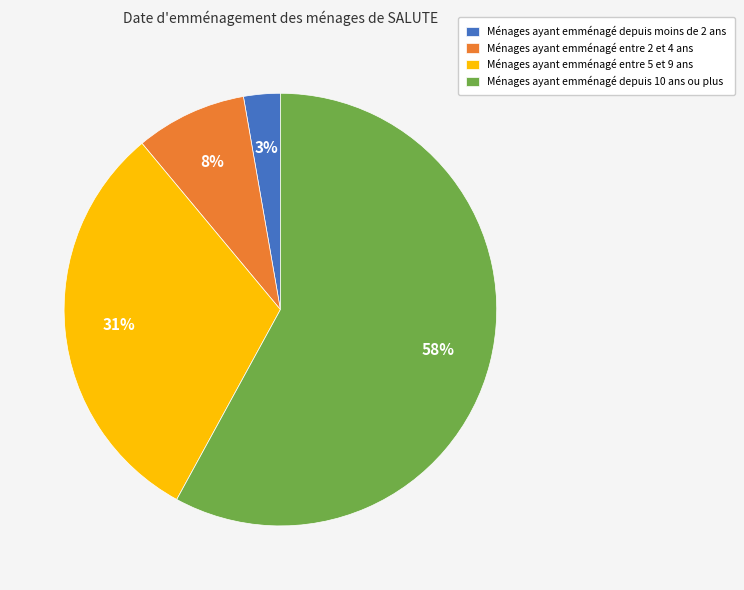

Does Ménages ayant emménagé depuis 10 ans ou plus account for over 50% of the chart?

Yes